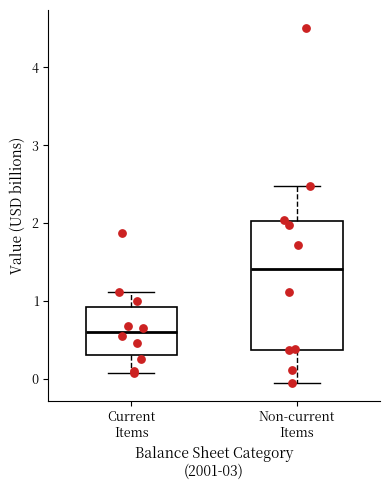

Which box's median line is the lowest?

Current Items